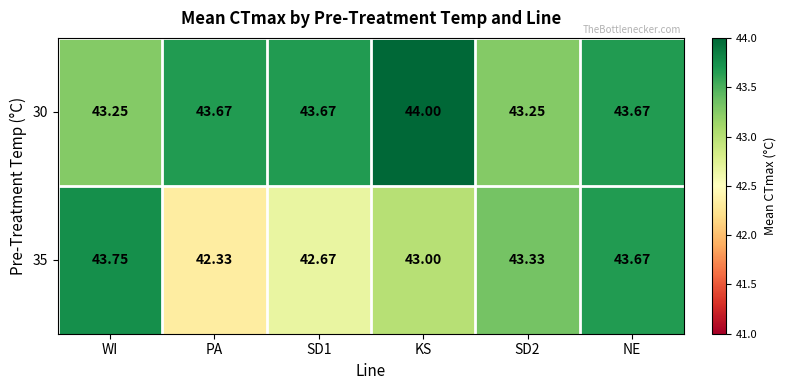

At which category does the chart reach its peak across all series?

KS